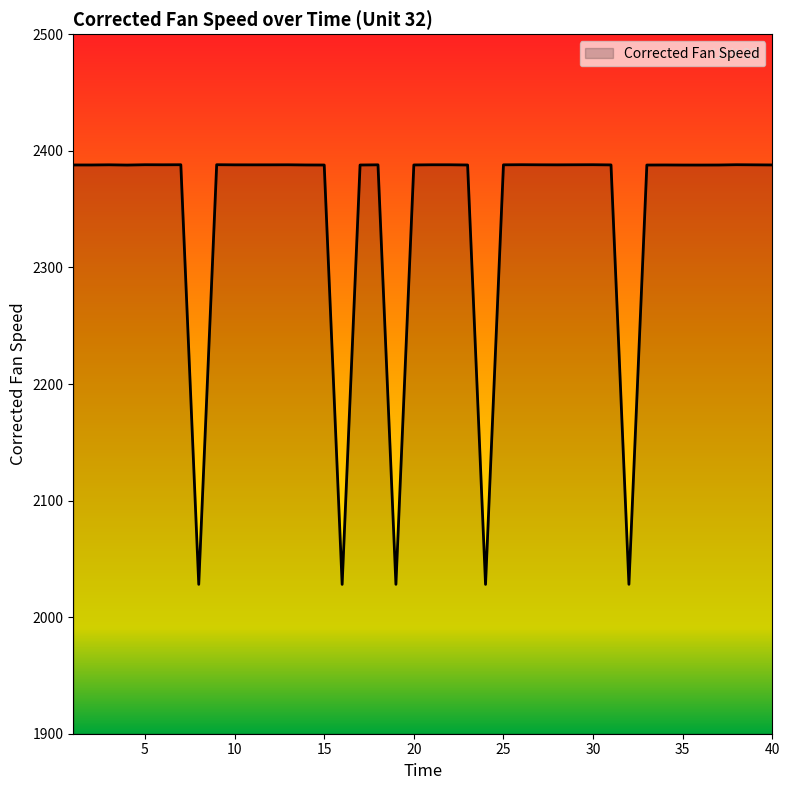

What is the smallest value displayed?

2028.1